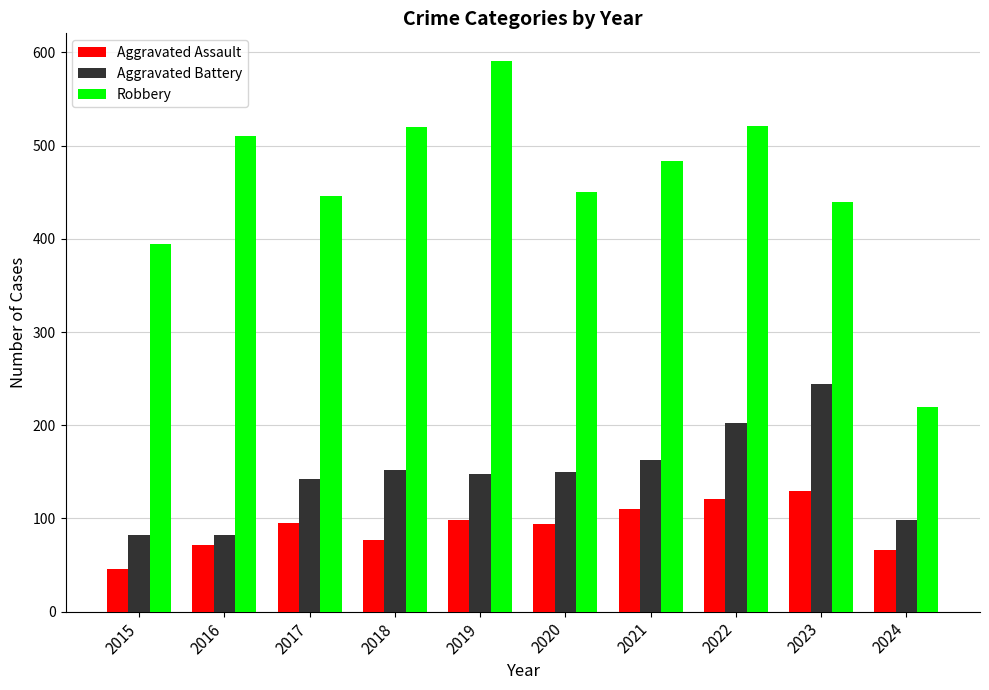

What are all the series names shown in the legend?

Aggravated Assault, Aggravated Battery, Robbery